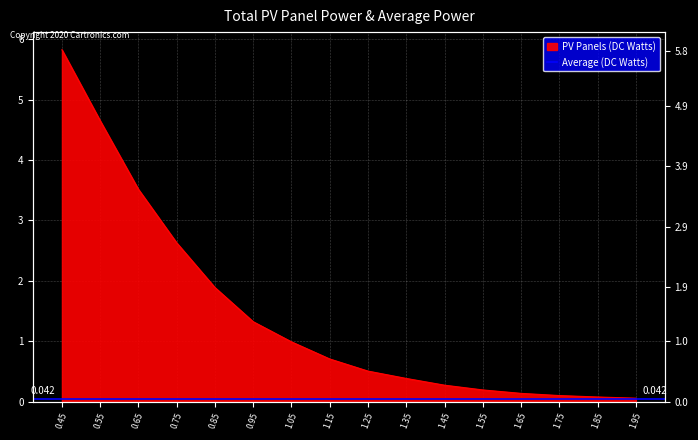

Is it true that the value at 1.65 is 0.2?

False